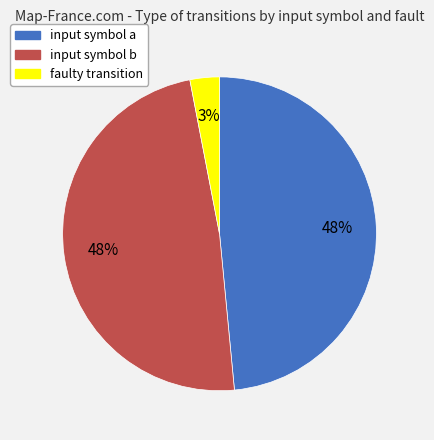

Approximately how many times larger is the value at faulty transition compared to input symbol a?

0.1